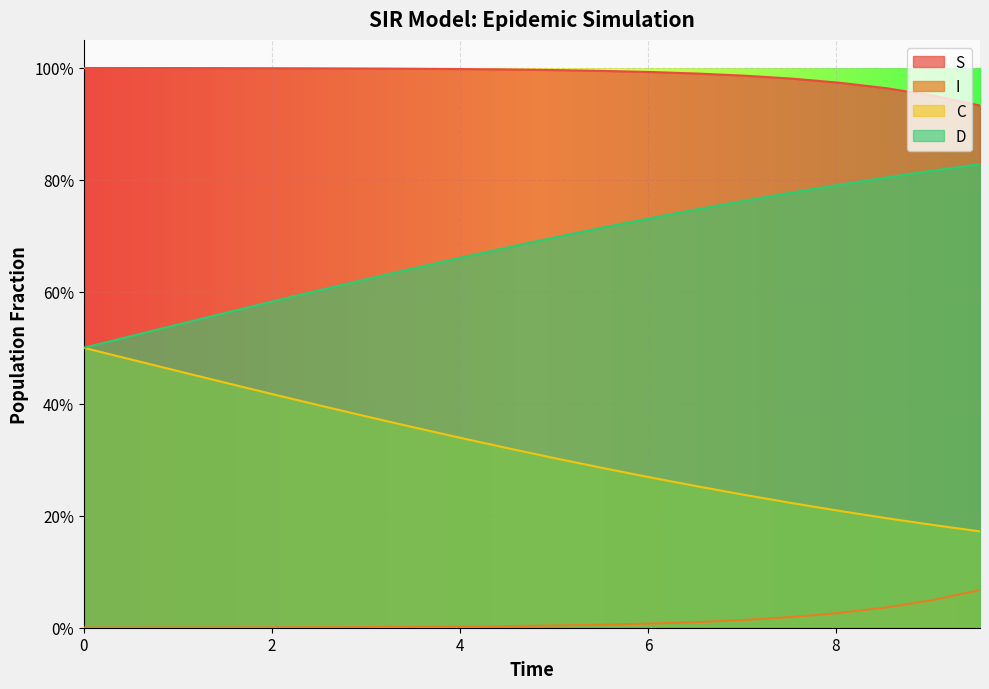

List the series in order of their peak value, lowest first.

I, C, D, S